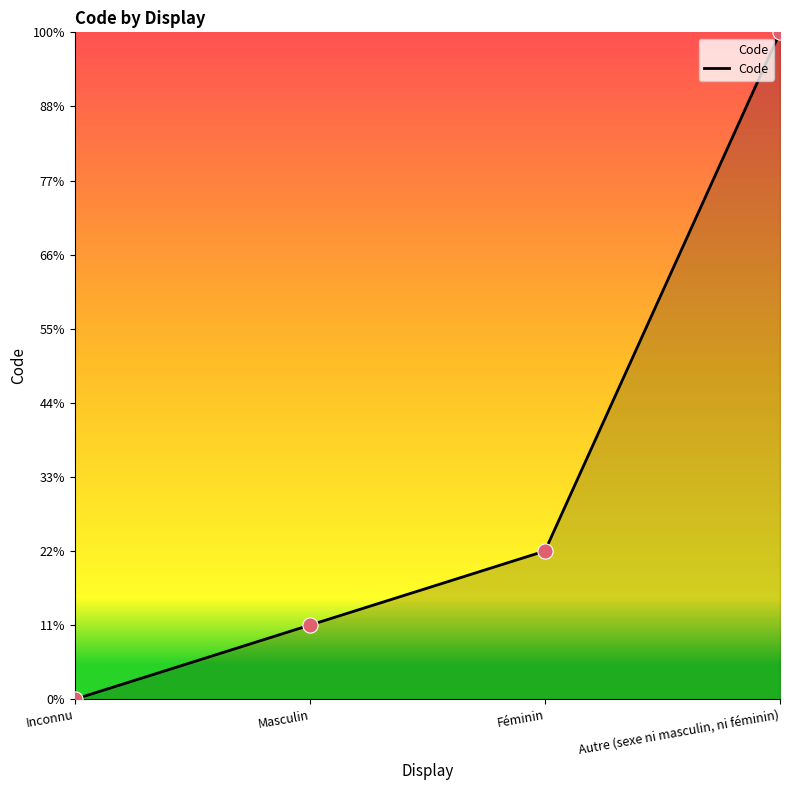

Which has a higher value, Autre (sexe ni masculin, ni féminin) or Féminin?

Autre (sexe ni masculin, ni féminin)